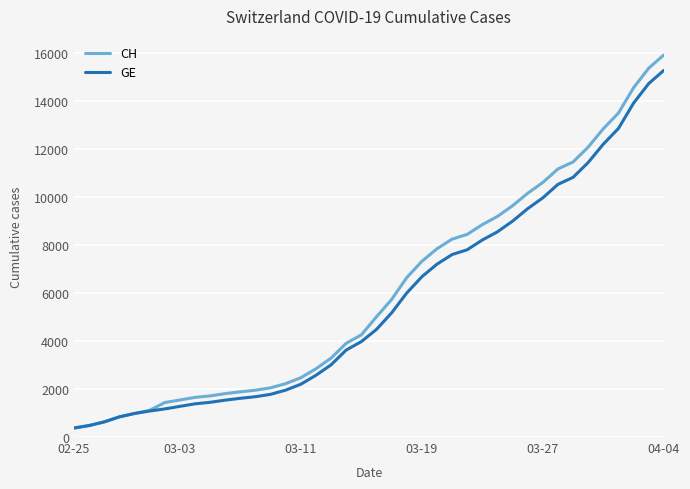

Which series has the widest spread of values?

CH